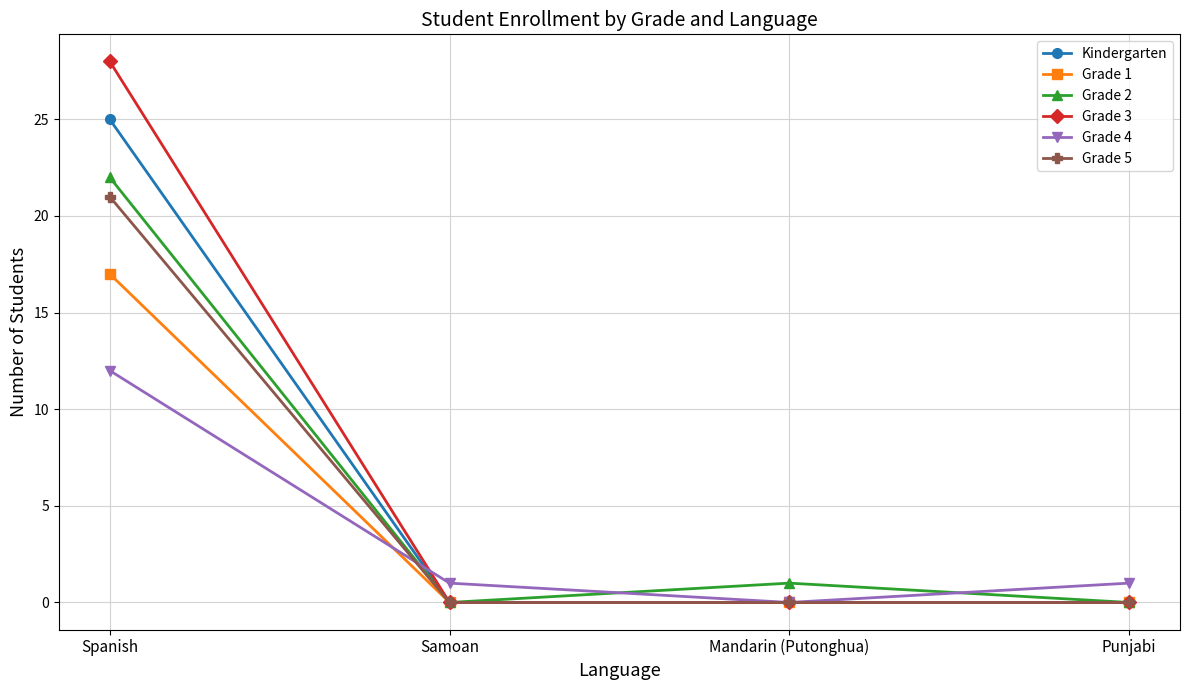

Which series has the largest total across all categories?

Grade 3